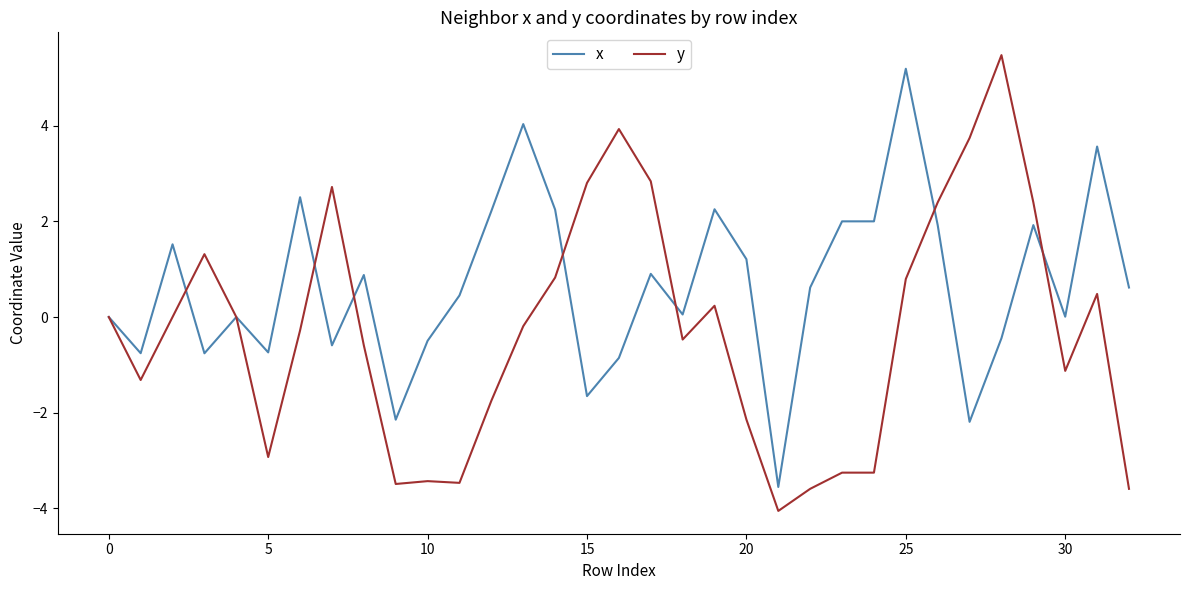

What is the highest value of the y series?

5.5